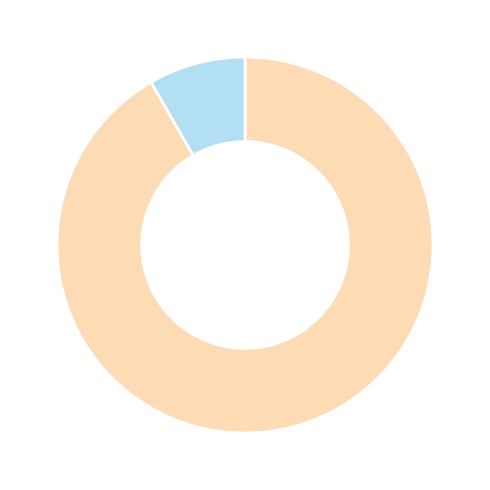

Is there a majority slice in this chart?

Yes